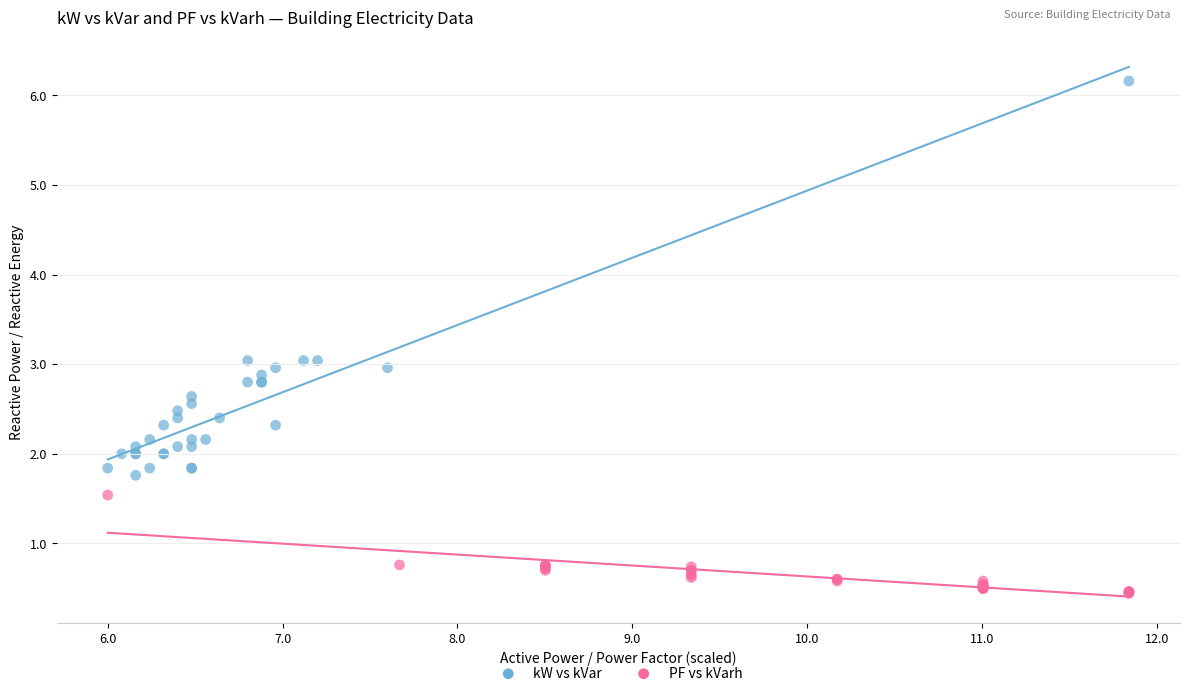

Which series reaches the minimum Y coordinate?

PF vs kVarh